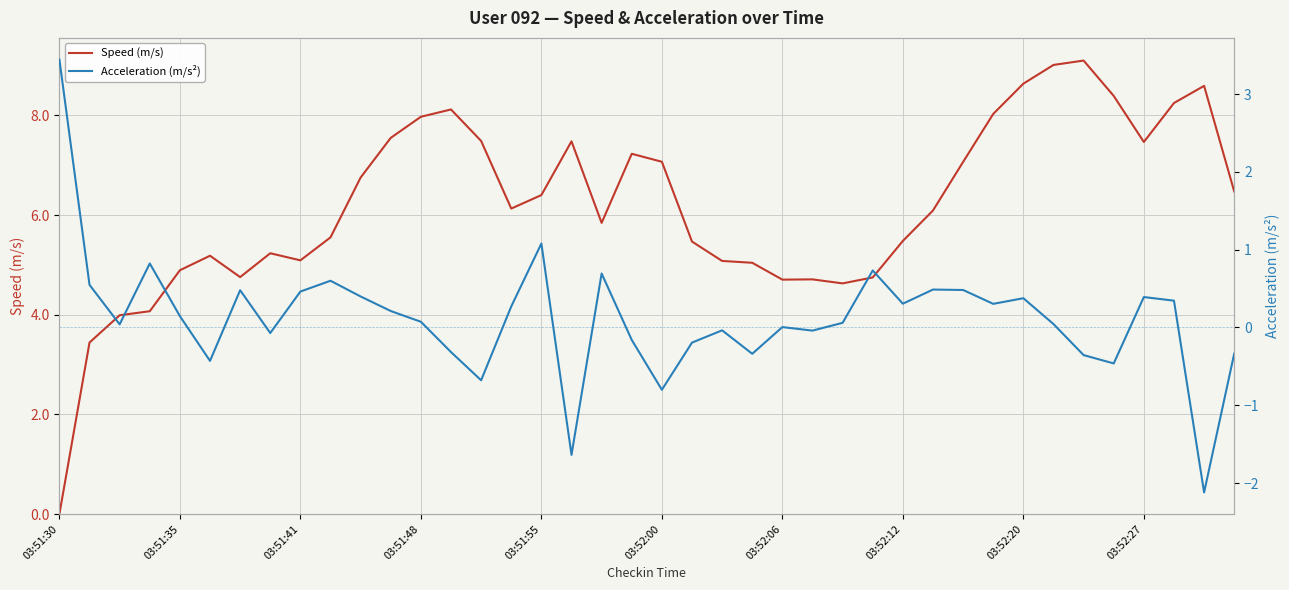

True or false: Speed (m/s) has a value of 6.4 at 03:51:55.

True